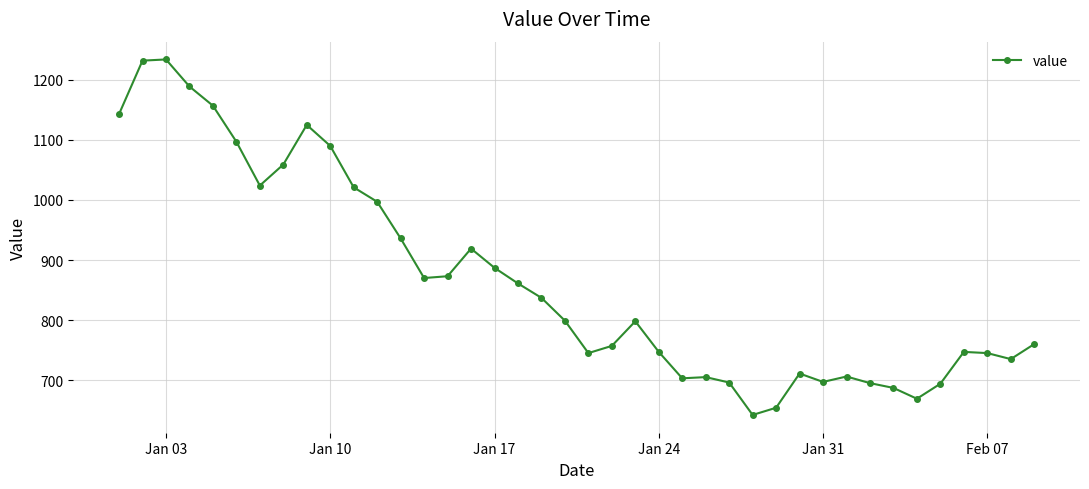

What is the value of the 18th point from the left?

861